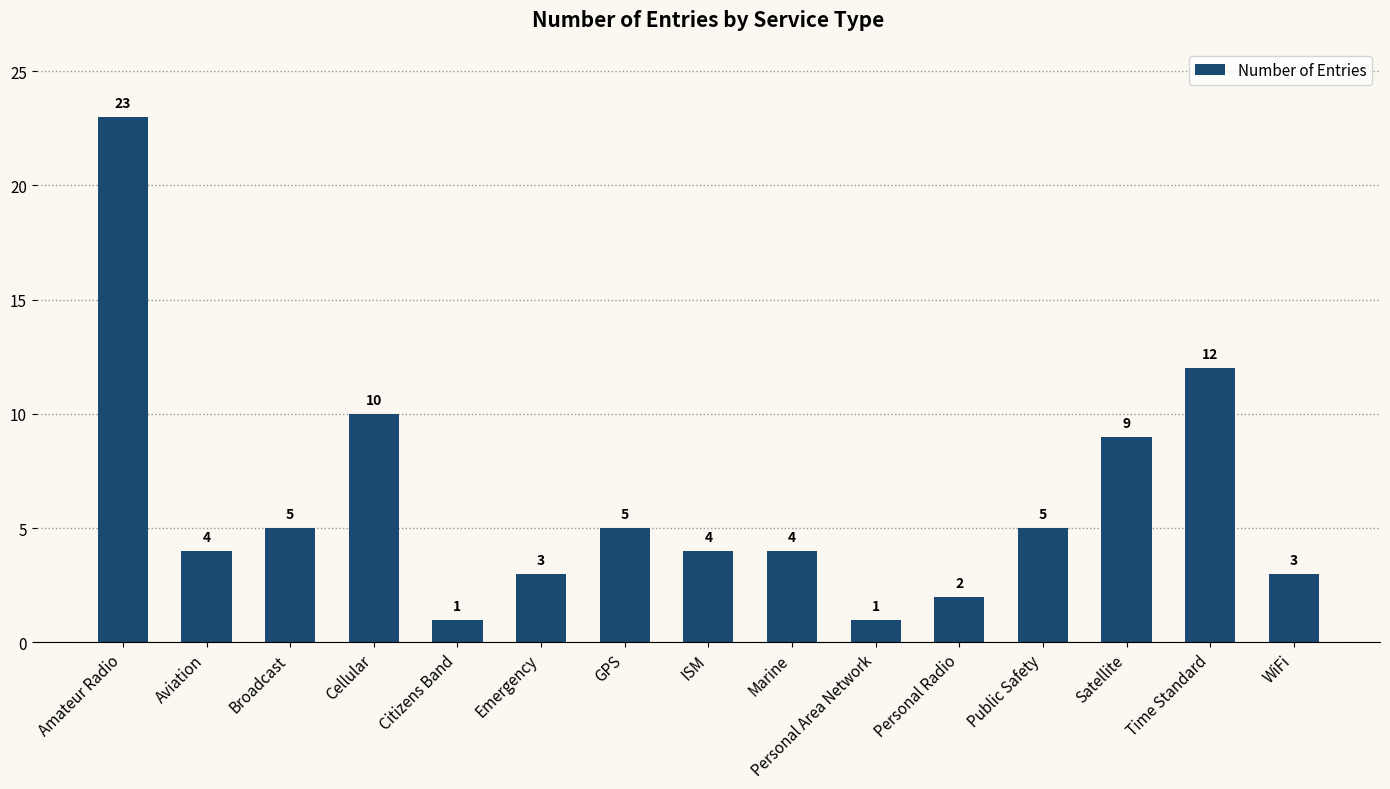

Where does the data first go above 4?

Amateur Radio